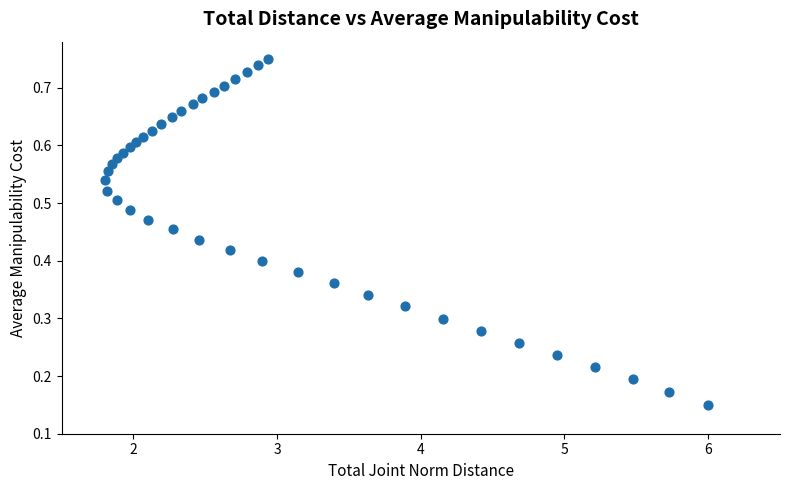

What is the range of X values (max minus min)?

4.2